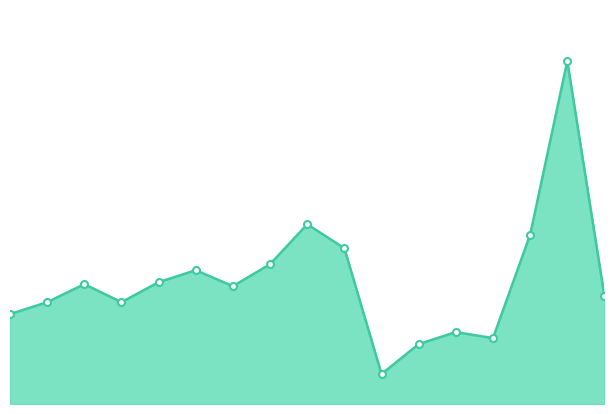

Is this an area chart (filled region under the line)?

Yes